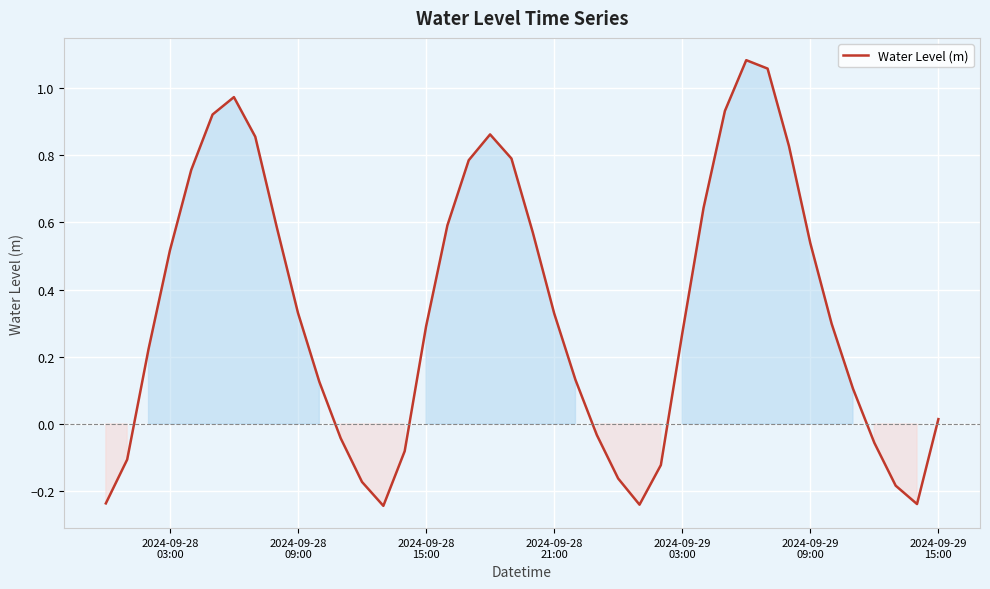

What is the difference between the maximum and minimum values?

1.3